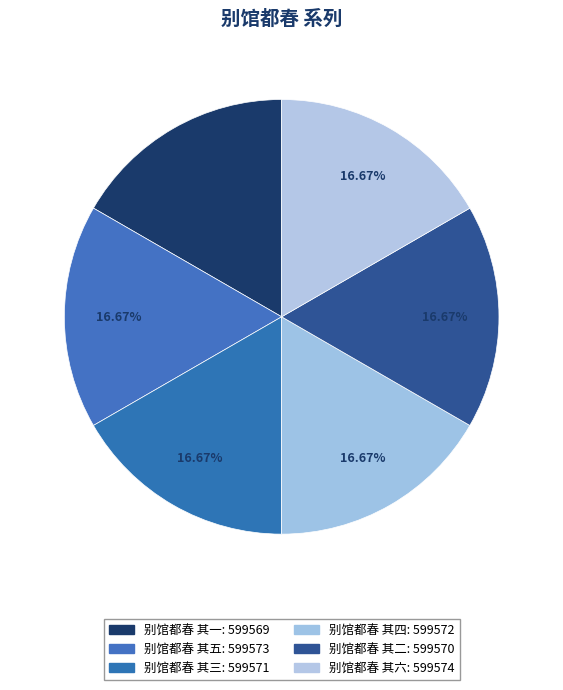

How many slices are in this pie chart?

6